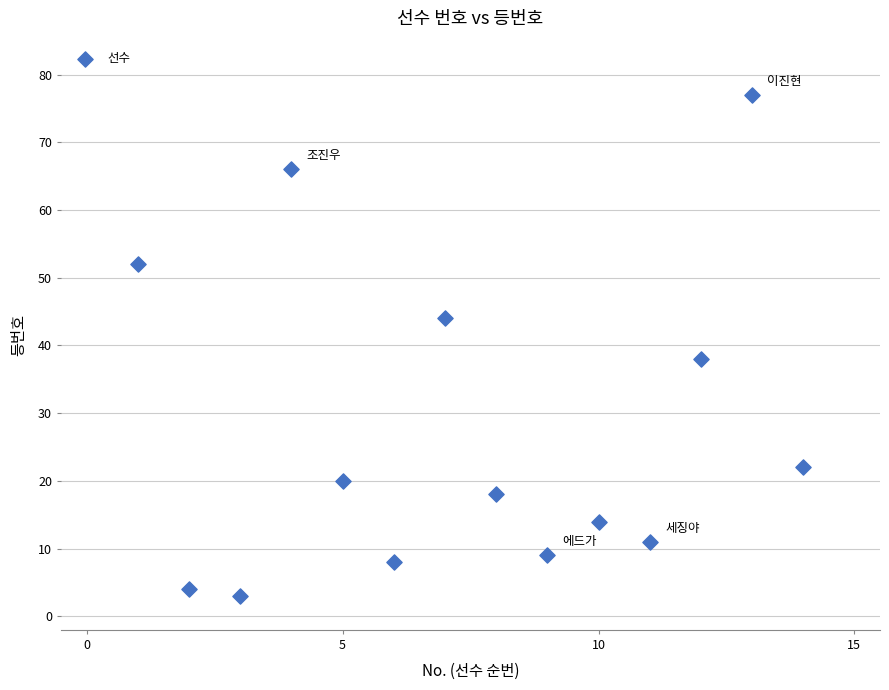

What Y value in the scatter plot is closest to 40?

38